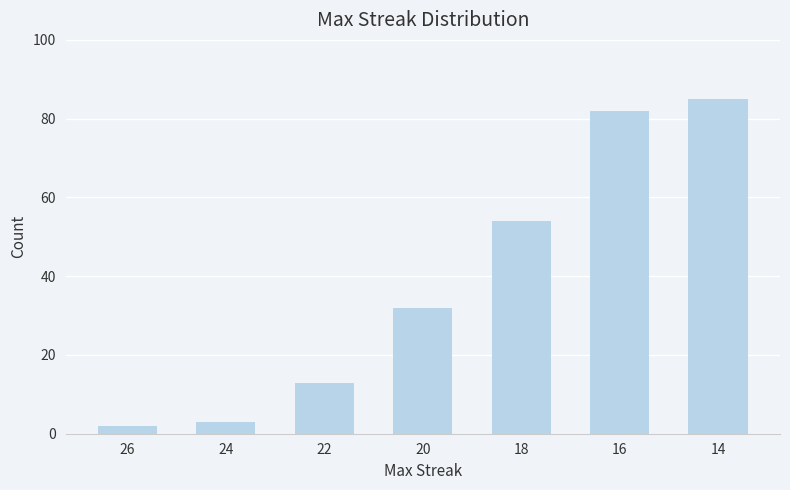

At which category does the chart reach its peak across all series?

14